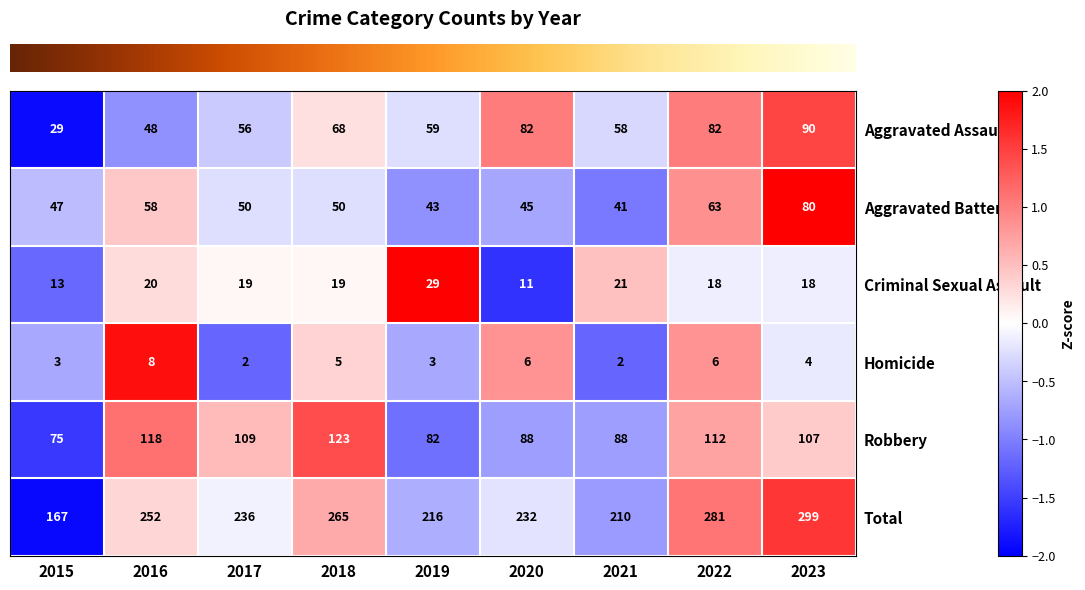

How many categories are shown in the chart?

9